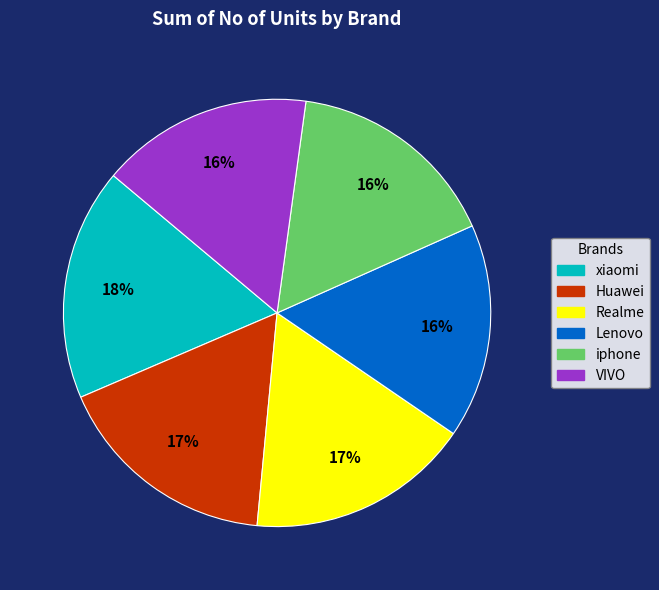

What is the largest slice in the pie chart?

xiaomi